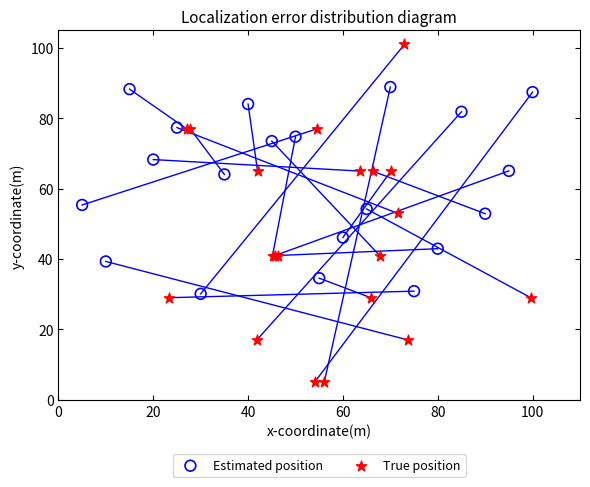

What are all the series names shown in the legend?

Estimated position, True position